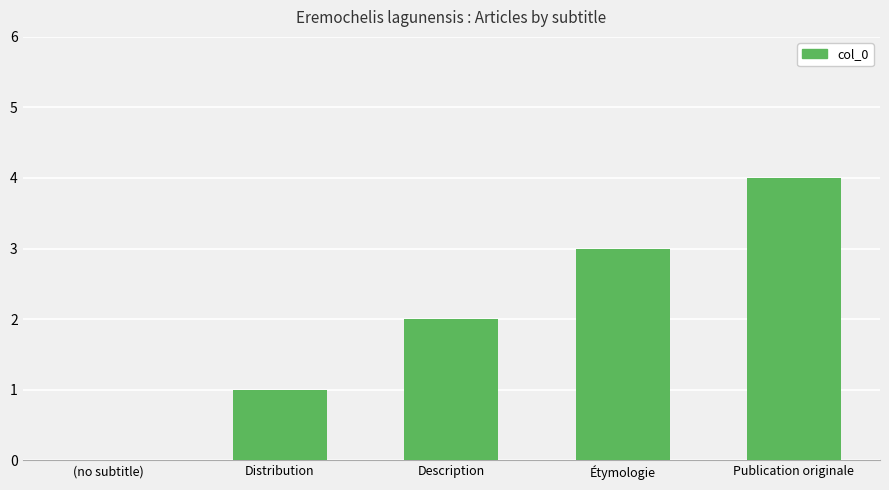

Which has a higher value, Publication originale or (no subtitle)?

Publication originale